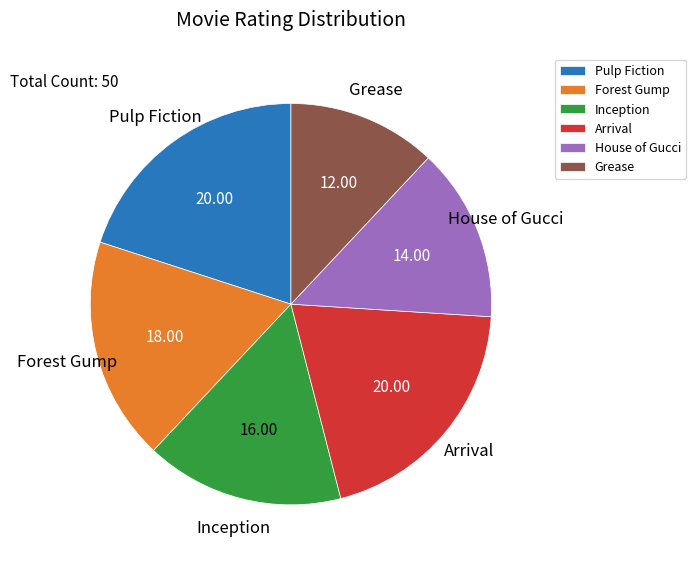

Is it true that Pulp Fiction is 32% of the pie?

False